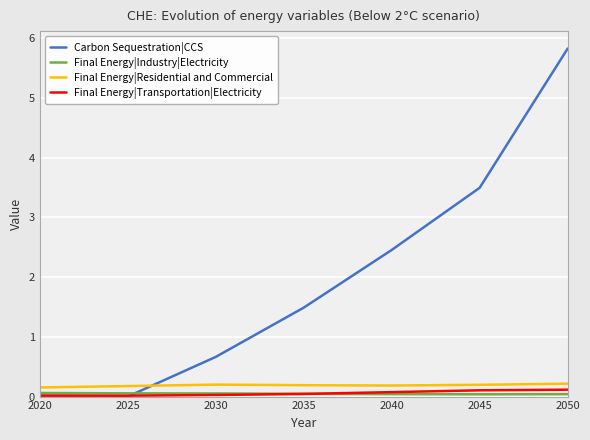

Which series has the largest range (max minus min)?

Carbon Sequestration|CCS